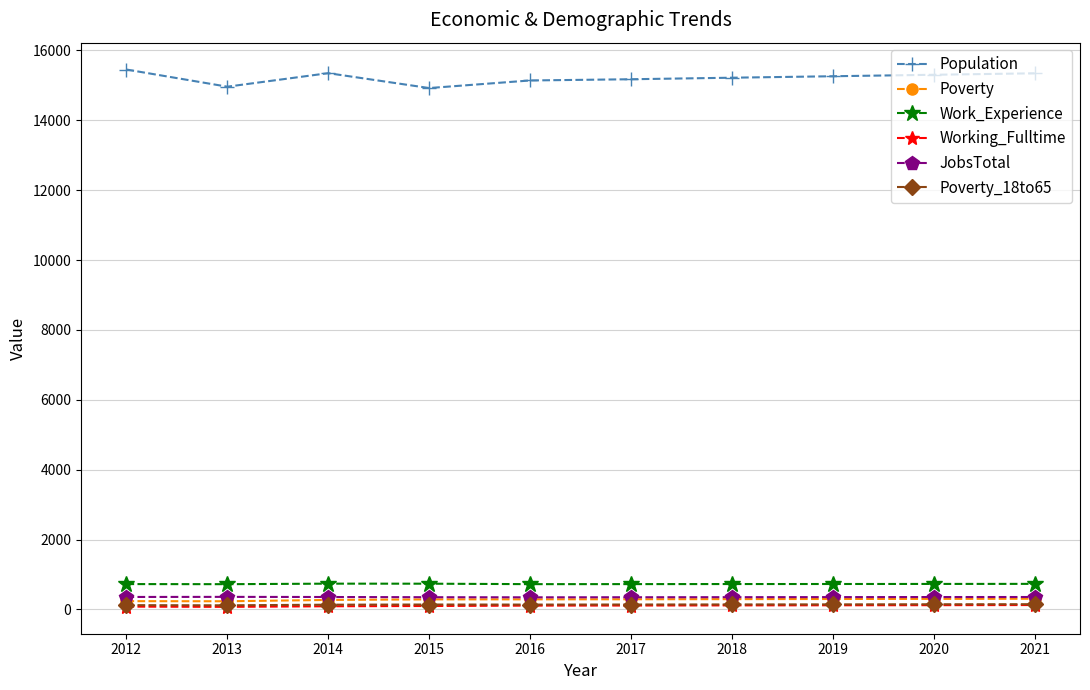

The Poverty_18to65 series shows 141 at 2017. True or false?

True